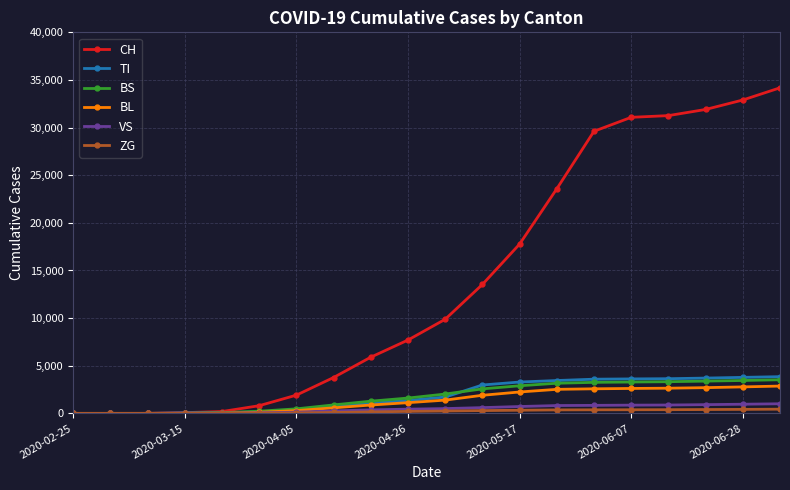

Which series has the largest total across all categories?

CH